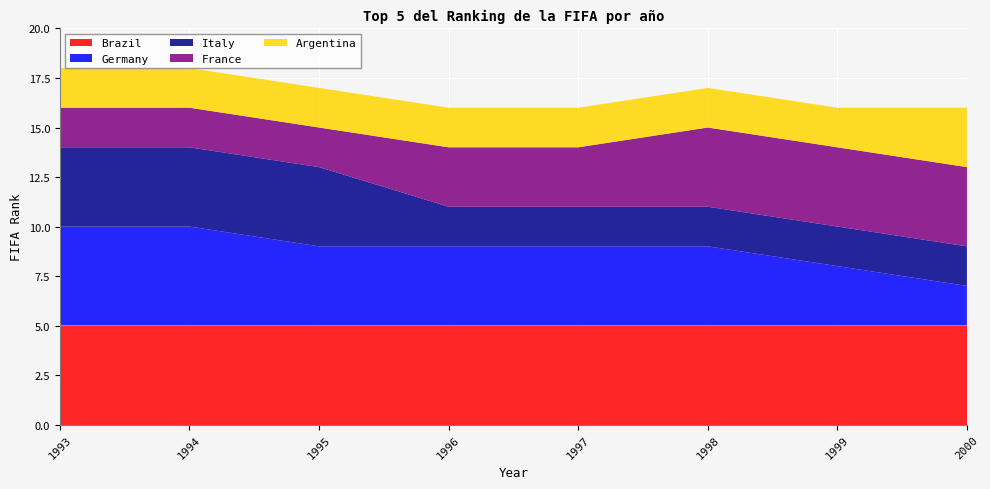

What is the total value across all series at 1993?

18